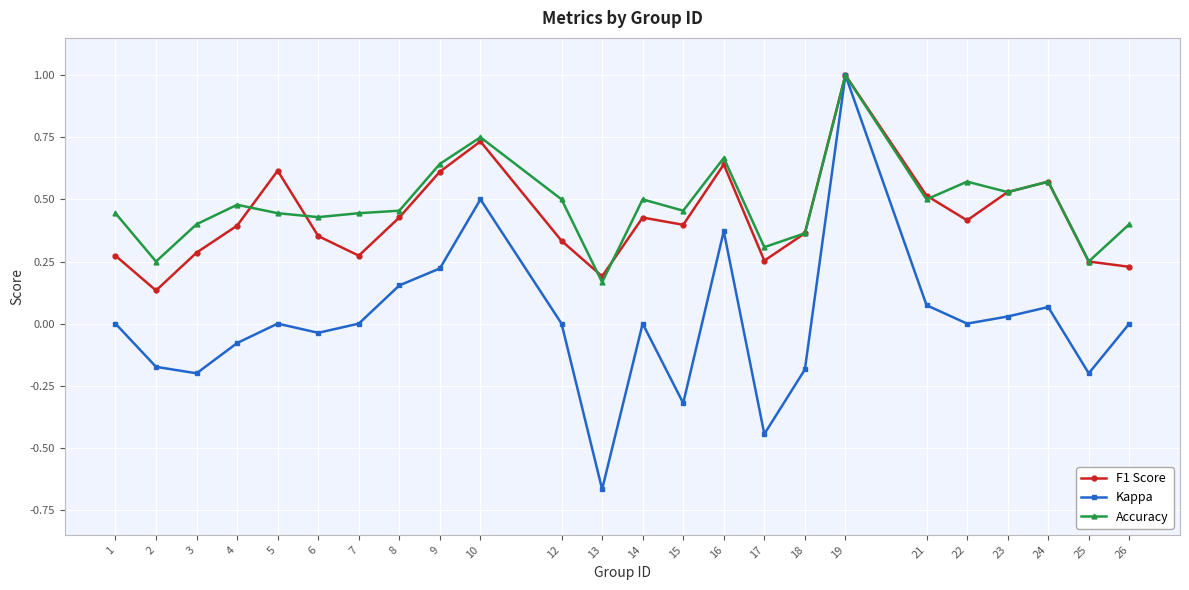

Which series has the largest range (max minus min)?

Kappa